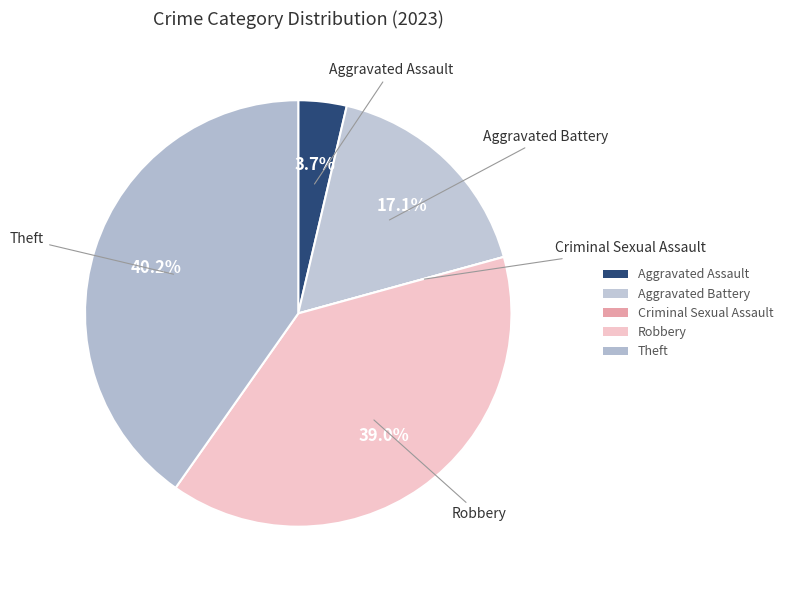

What is the smallest slice in the pie chart?

Criminal Sexual Assault